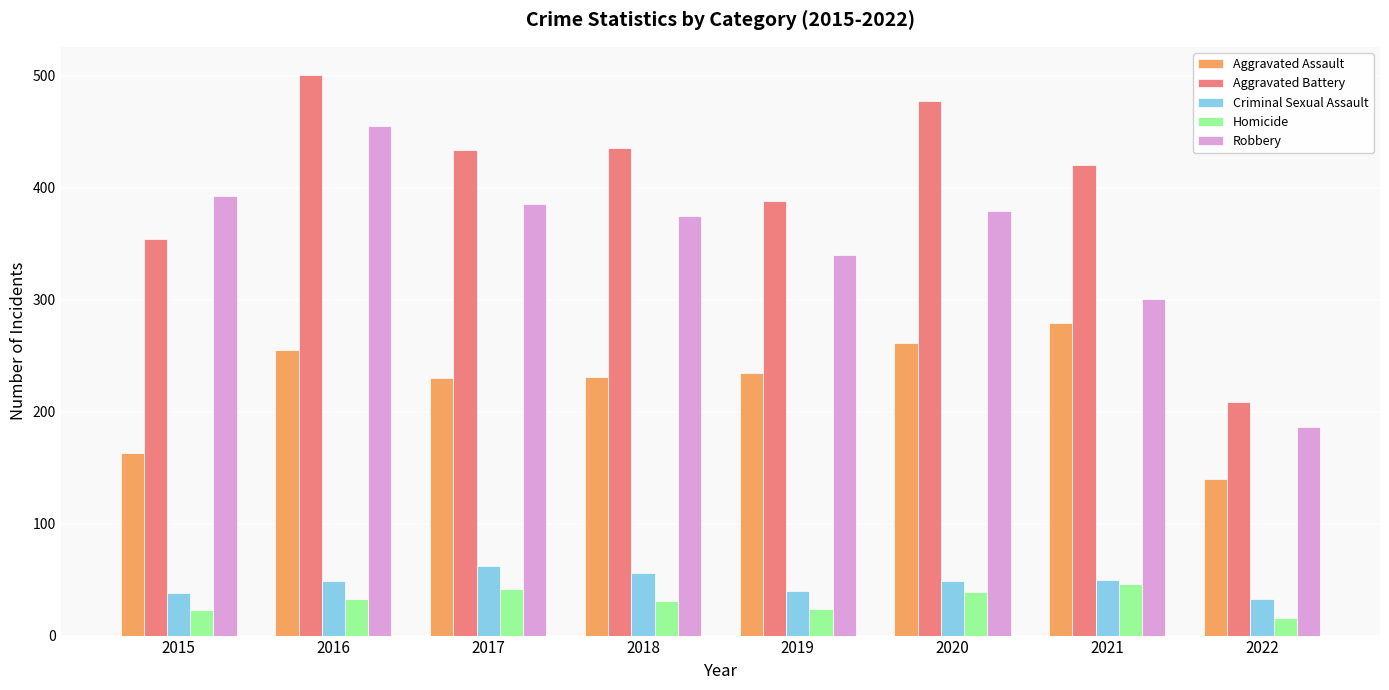

At how many categories does at least one series exceed 449?

2